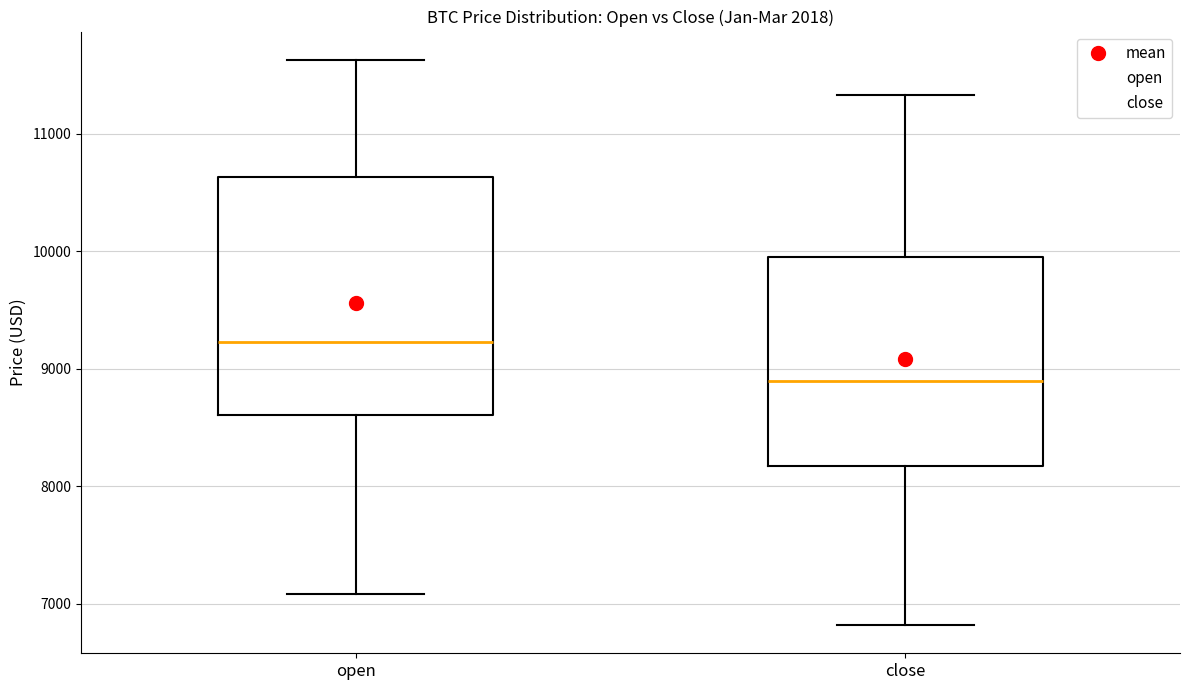

Which box is the tallest, from its lower edge to its upper edge?

open